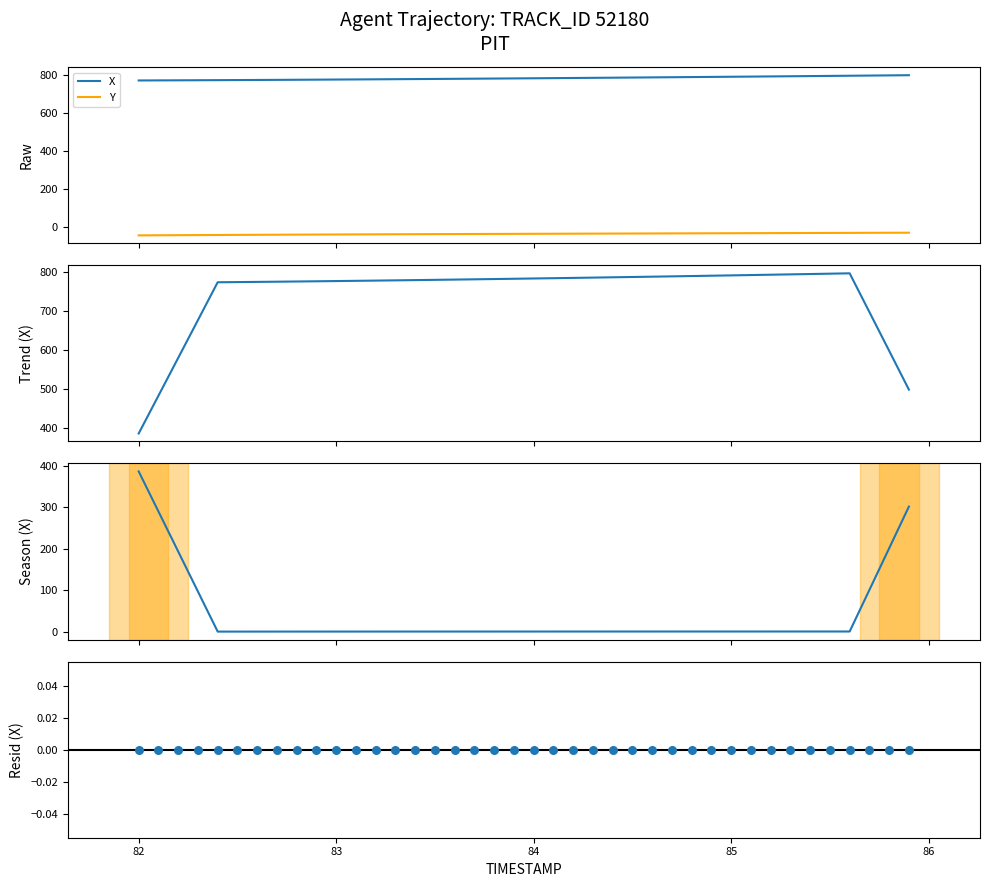

True or false: X and Y cross at least once.

False